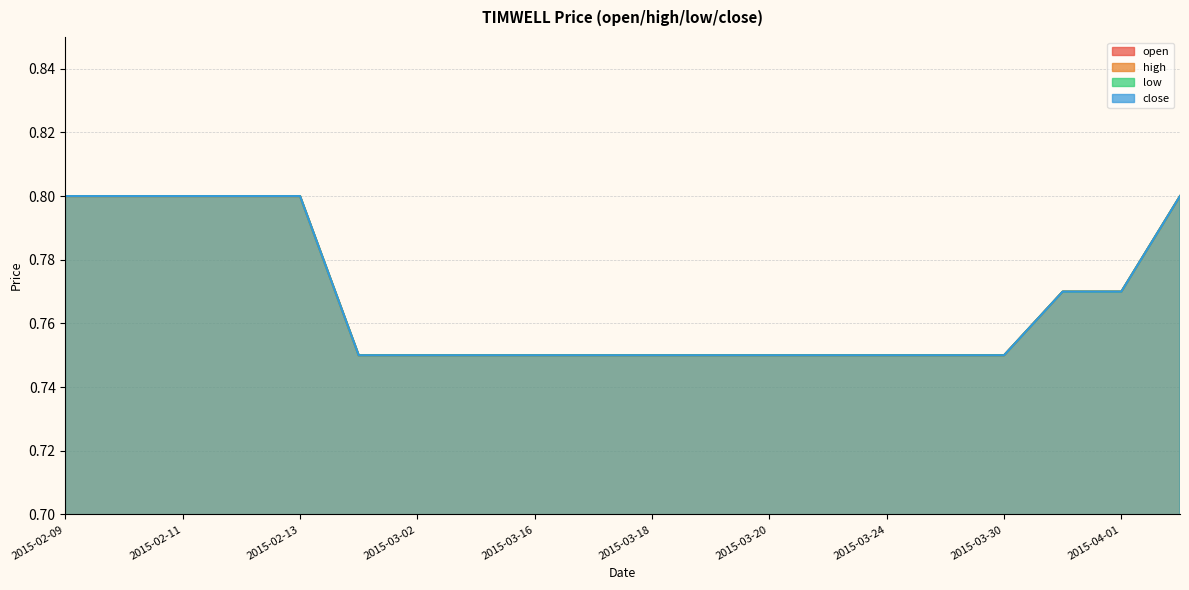

At which label does close reach its peak?

2015-02-09